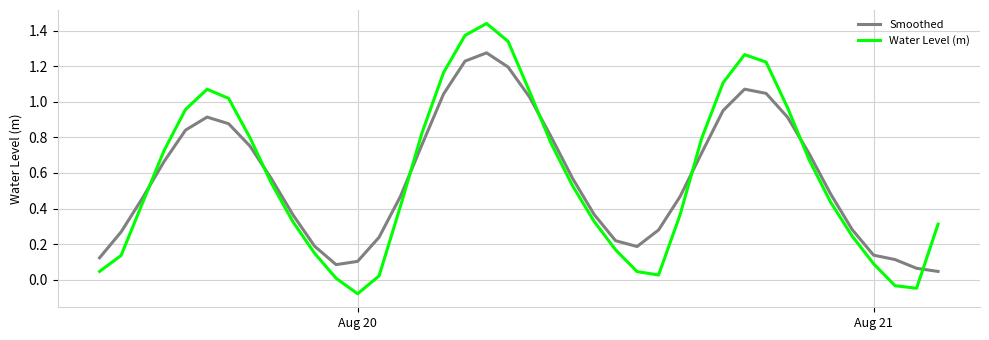

How many intersections are there between Water Level (m) and Smoothed?

7